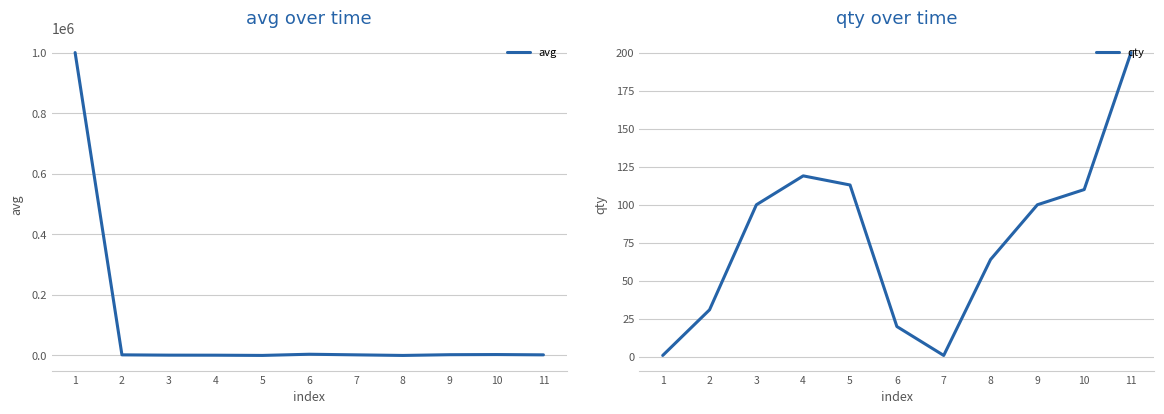

What is the value of the avg point at the 6th from the left?

4000